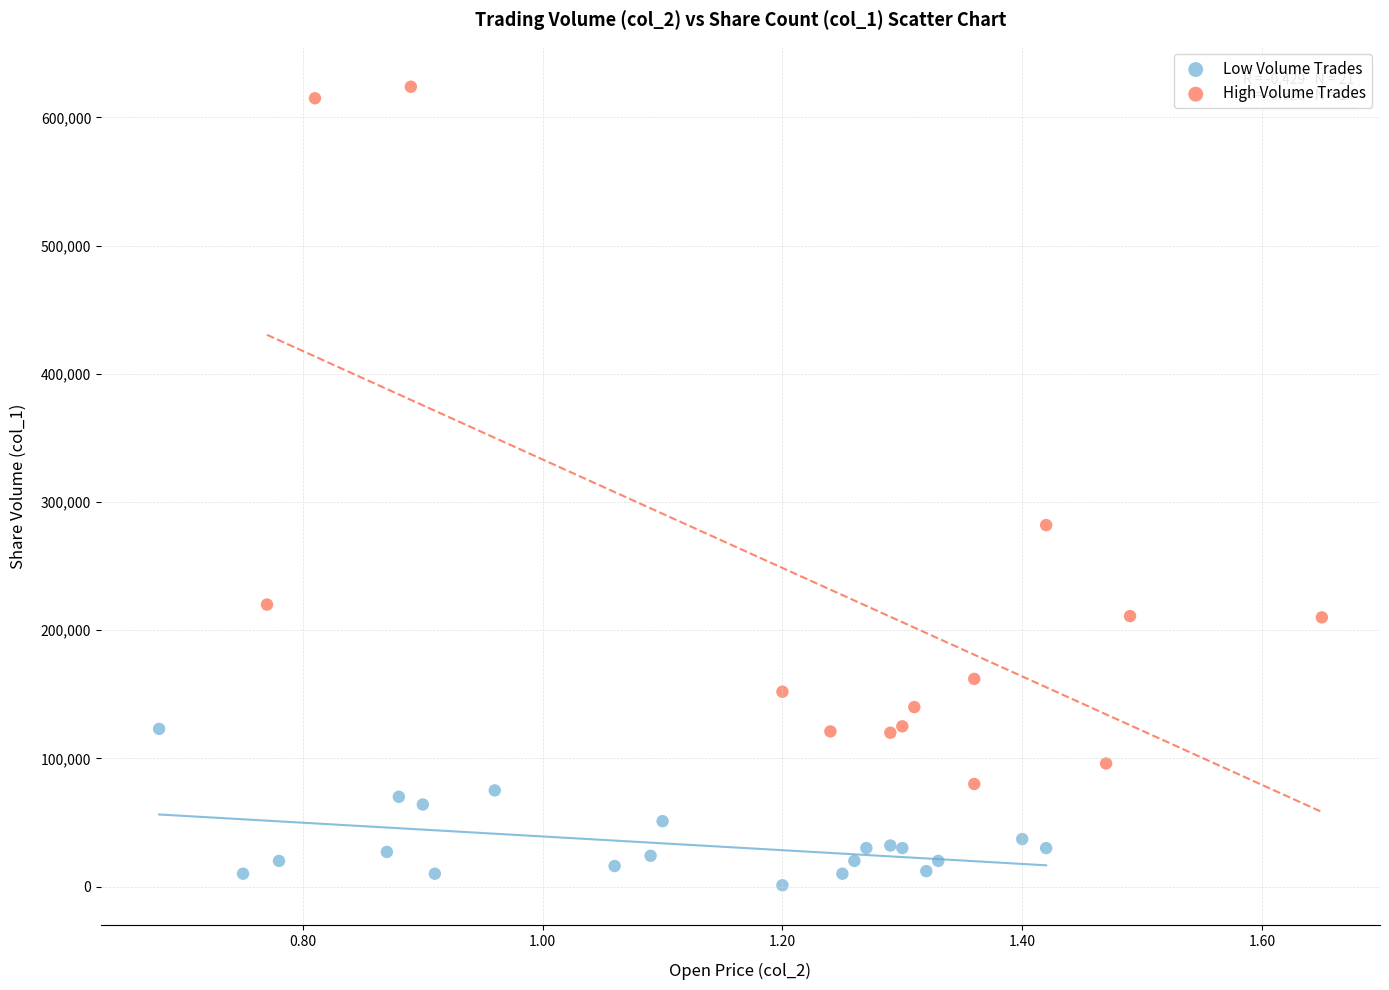

Which series reaches the minimum Y coordinate?

Low Volume Trades